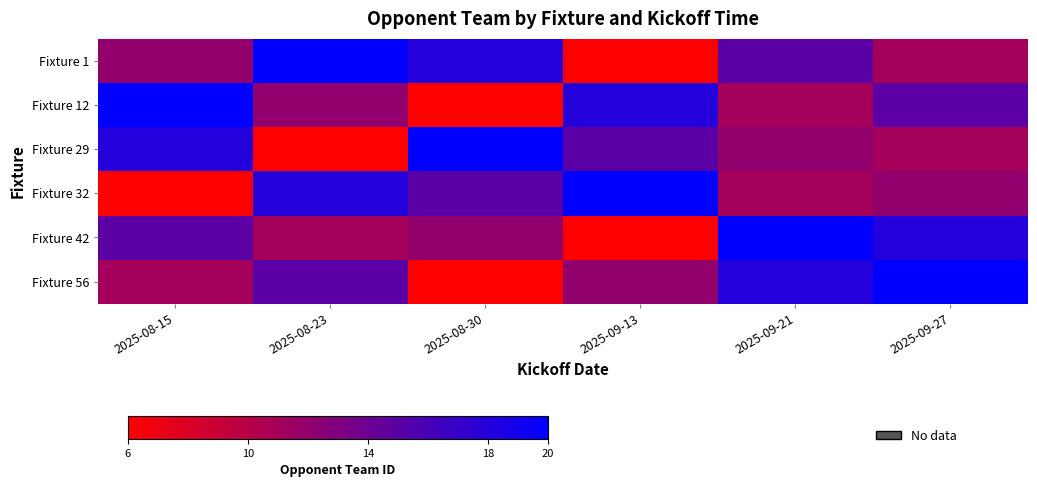

What is the maximum value shown in the chart?

1.0